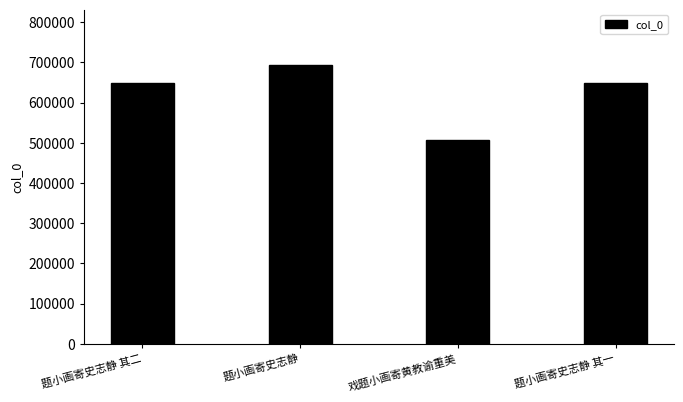

The value at 题小画寄史志静 is 692306. True or false?

True